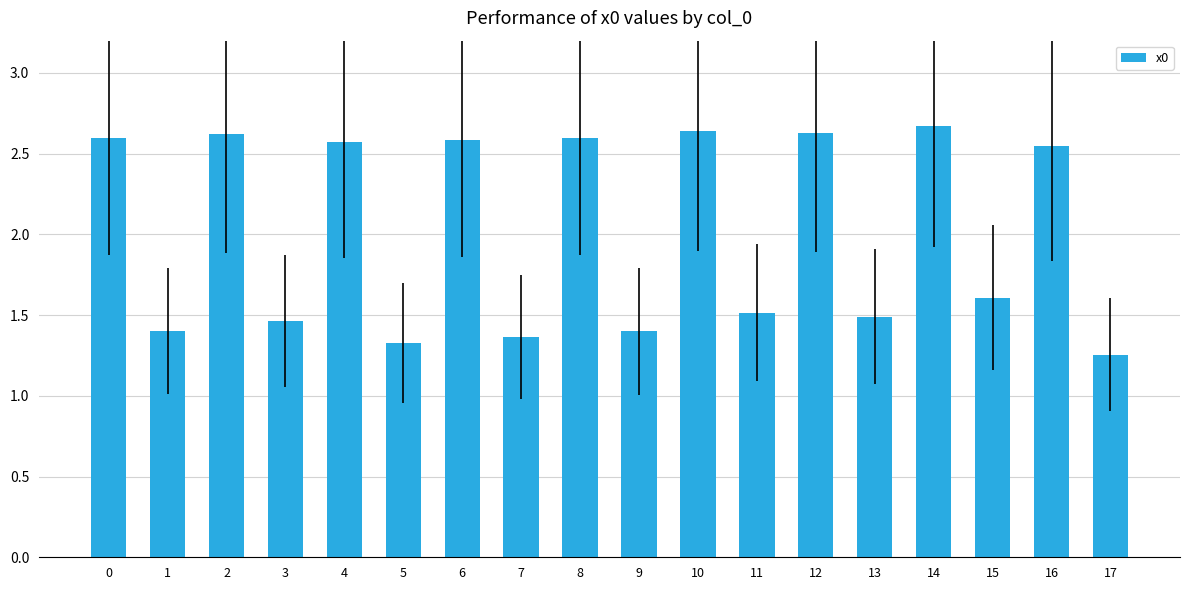

At which label is the value closest to 1?

17